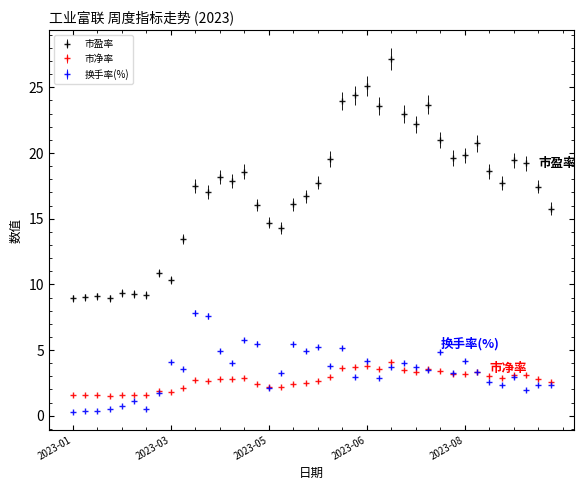

Does the chart display data point markers on the line(s)?

Yes